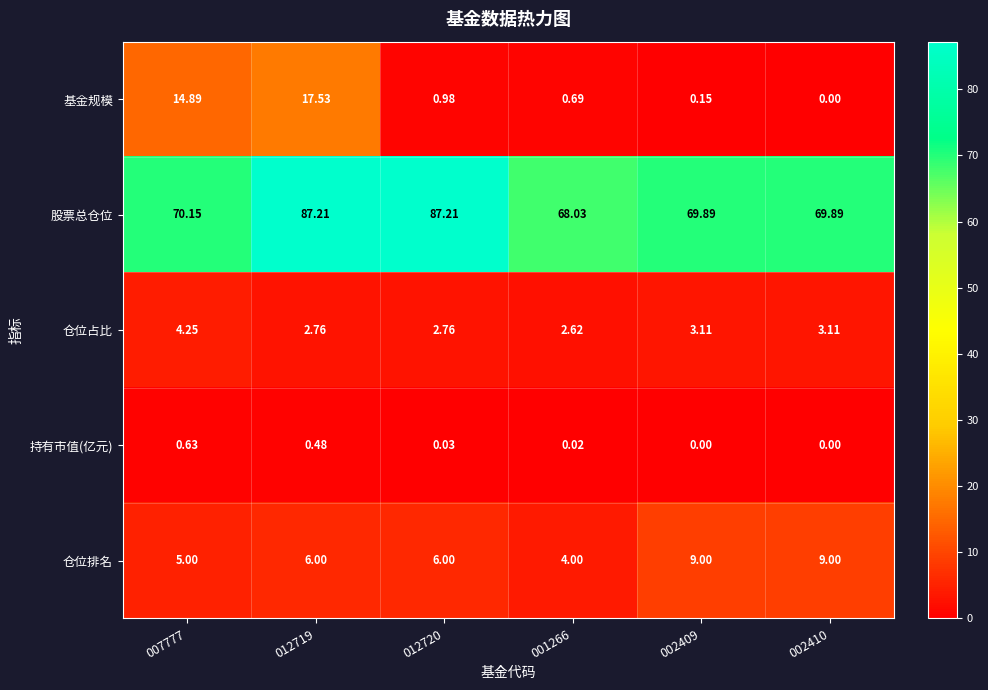

How many data points does each series have?

6